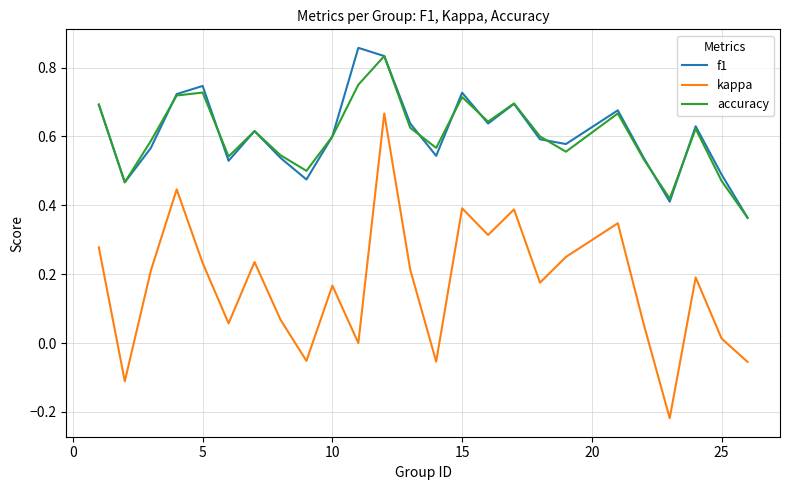

True or false: kappa and f1 intersect in this chart.

False